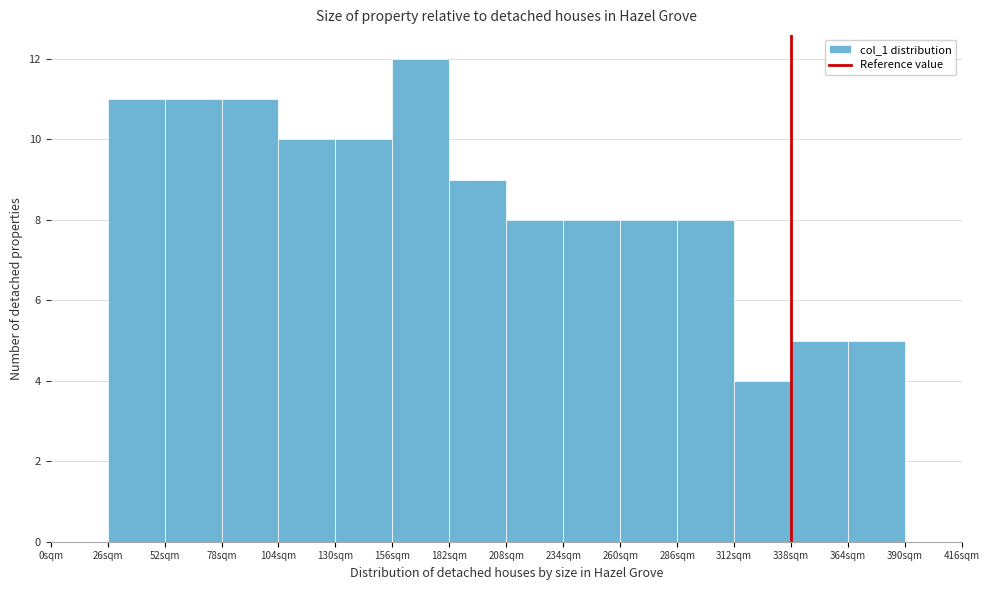

Reading left to right, transcribe all the data shown in this chart.

0sqm=0	26sqm=11	52sqm=11	78sqm=11	104sqm=10	130sqm=10	156sqm=12	182sqm=9	208sqm=8	234sqm=8	260sqm=8	286sqm=8	312sqm=4	338sqm=5	364sqm=5